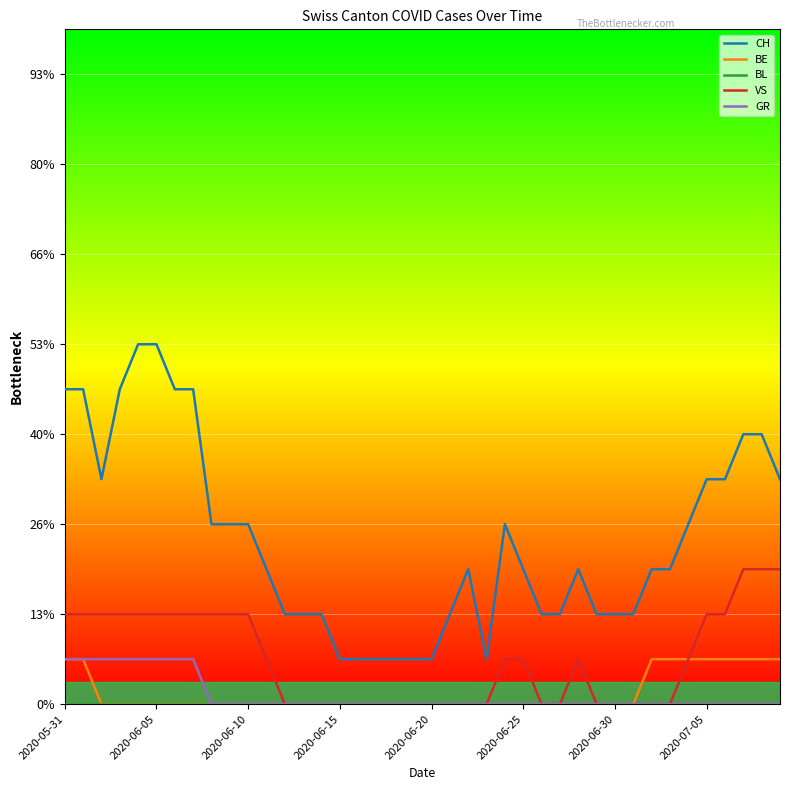

Reading left to right, transcribe all the data shown in this chart.

CH: 7	7	5	7	8	8	7	7	4	4	4	3	2	2	2	1	1	1	1	1	1	2	3	1	4	3	2	2	3	2	2	2	3	3	4	5	5	6	6	5
BE: 1	1	0	0	0	0	0	0	0	0	0	0	0	0	0	0	0	0	0	0	0	0	0	0	0	0	0	0	0	0	0	0	1	1	1	1	1	1	1	1
BL: 0	0	0	0	0	0	0	0	0	0	0	0	0	0	0	0	0	0	0	0	0	0	0	0	0	0	0	0	0	0	0	0	0	0	0	0	0	0	0	0
VS: 2	2	2	2	2	2	2	2	2	2	2	1	0	0	0	0	0	0	0	0	0	0	0	0	1	1	0	0	1	0	0	0	0	0	1	2	2	3	3	3
GR: 1	1	1	1	1	1	1	1	0	0	0	0	0	0	0	0	0	0	0	0	0	0	0	0	0	0	0	0	0	0	0	0	0	0	0	0	0	0	0	0